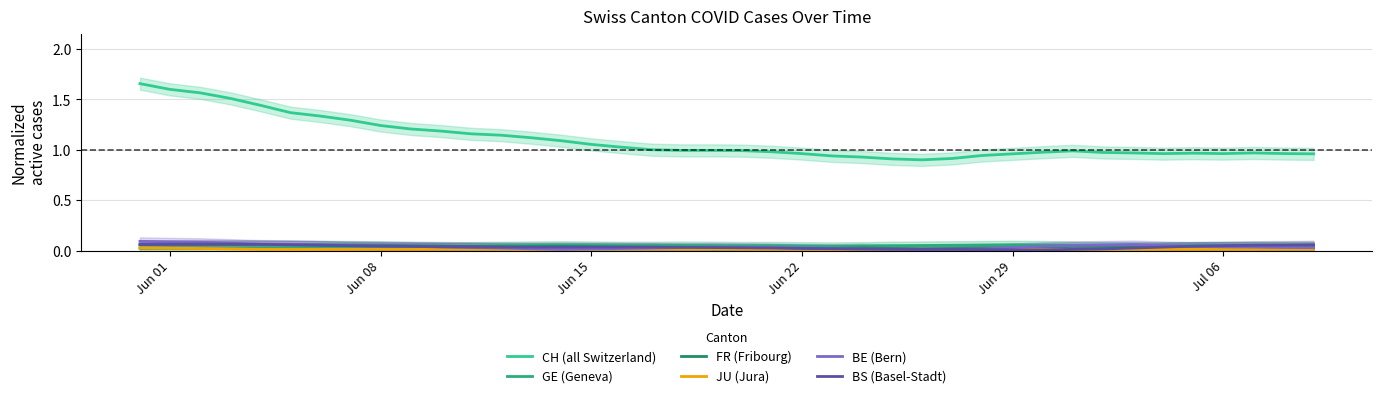

Where is GE (Geneva) nearest to the value 0?

Jun 01